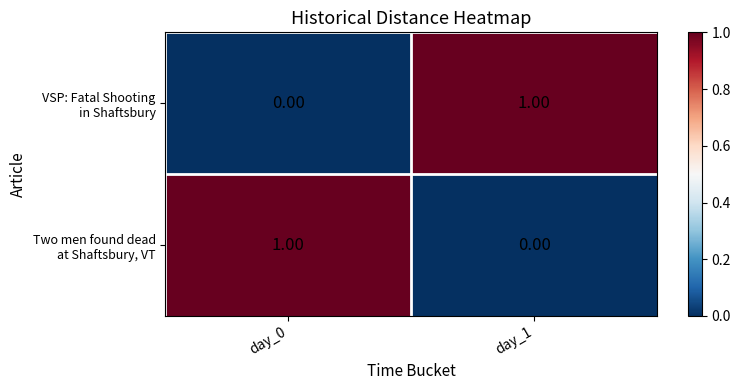

What is the total value across all series at day_1?

1